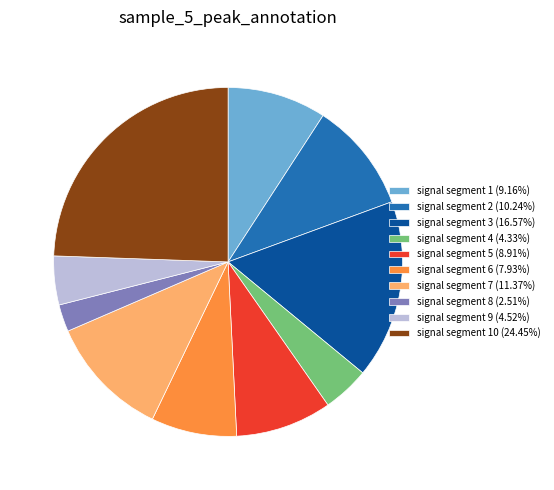

Is the sum of signal segment 2 (10.24%) and signal segment 1 (9.16%) greater than half?

No